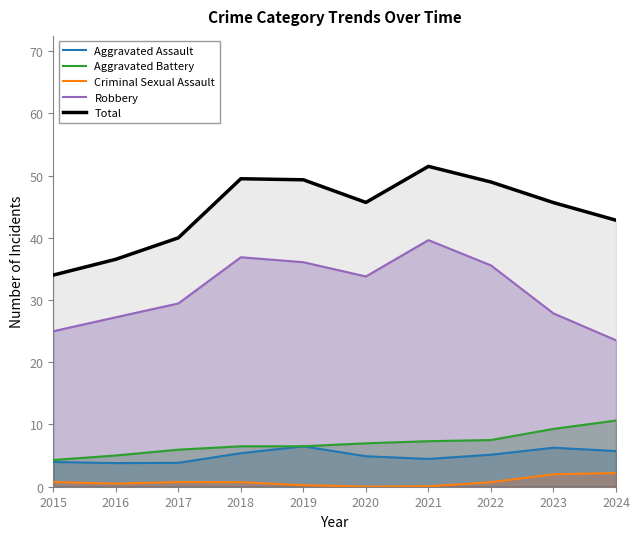

Which category has the lowest value across all series?

2020